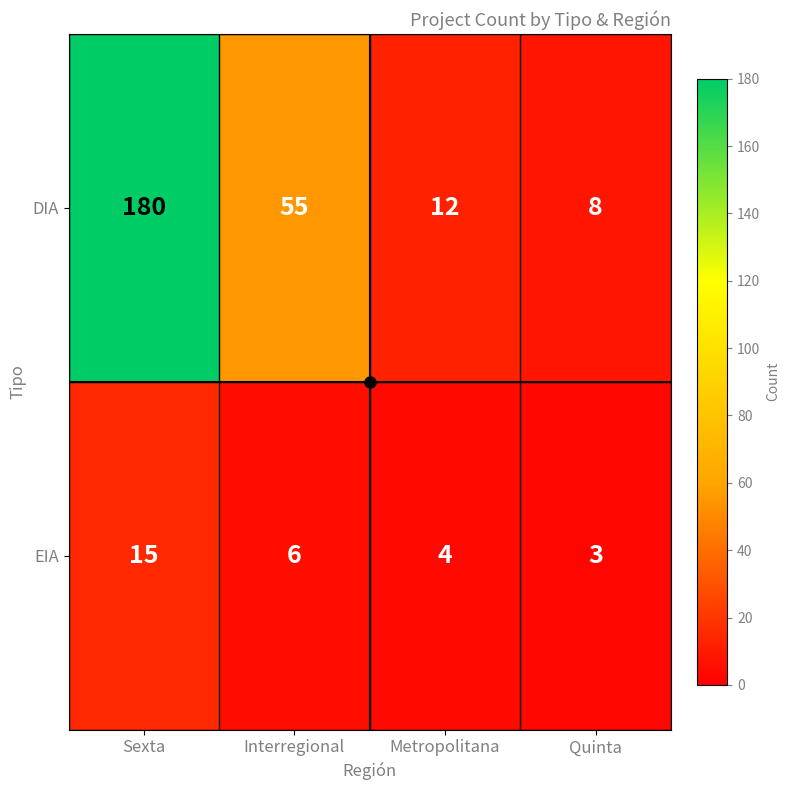

True or false: EIA has a value of 4 at Interregional.

False